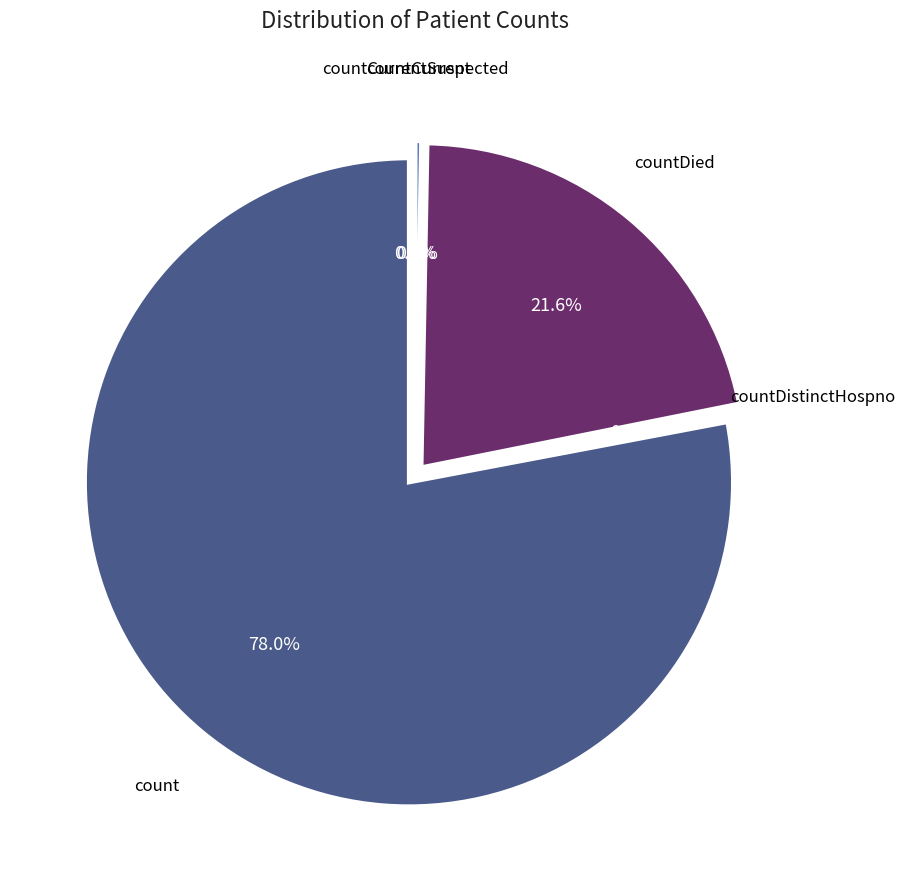

To the nearest percent, what is the difference between the countDied and countDistinctHospno slice percentages?

21%